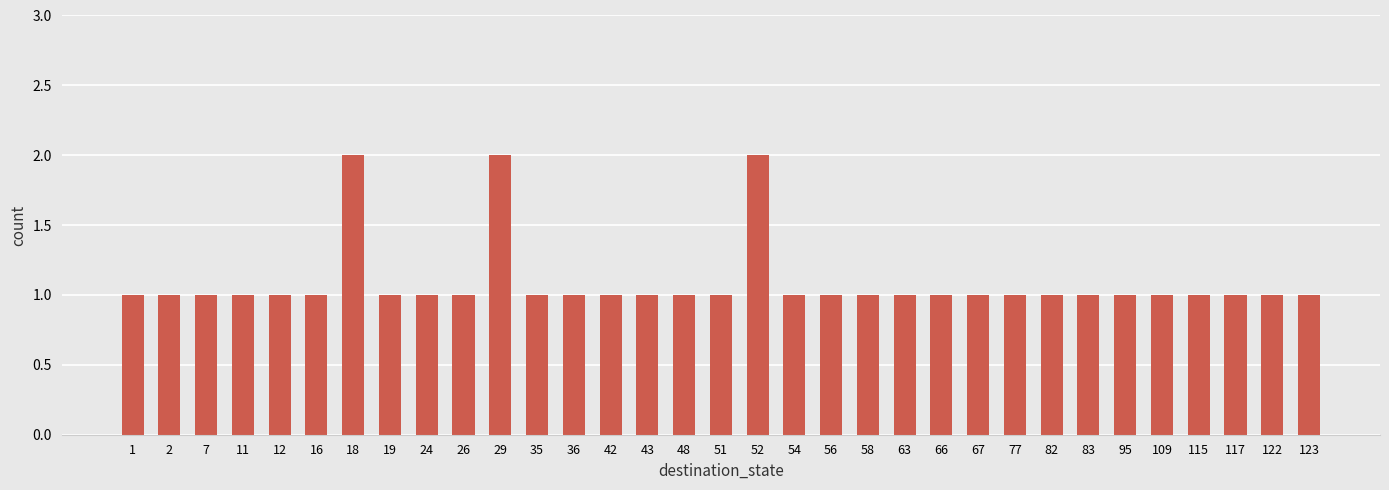

What is the sum of the values at 58 and 123?

2